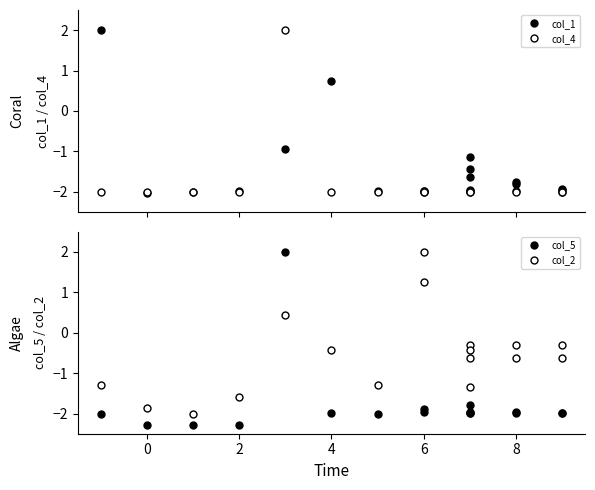

How many positive values does the col_4 series have?

1